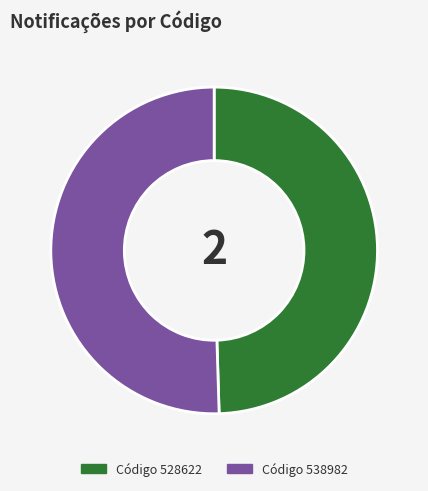

Count the number of slices in the pie.

2